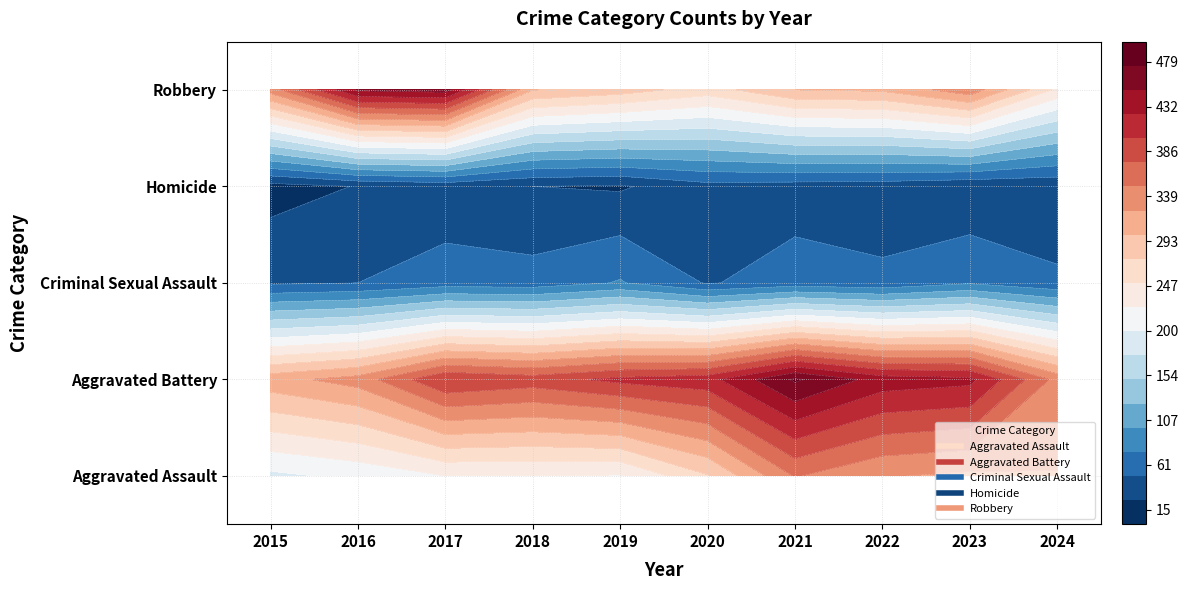

Reading left to right, what are all the values shown in this chart?

Aggravated Assault: 194	206	225	225	223	273	352	327	320	324
Aggravated Battery: 316	336	400	389	407	416	479	439	432	342
Criminal Sexual Assault: 46	50	62	60	77	48	61	55	72	55
Homicide: 15	26	33	25	22	41	38	36	28	29
Robbery: 337	454	460	301	287	263	300	304	341	244